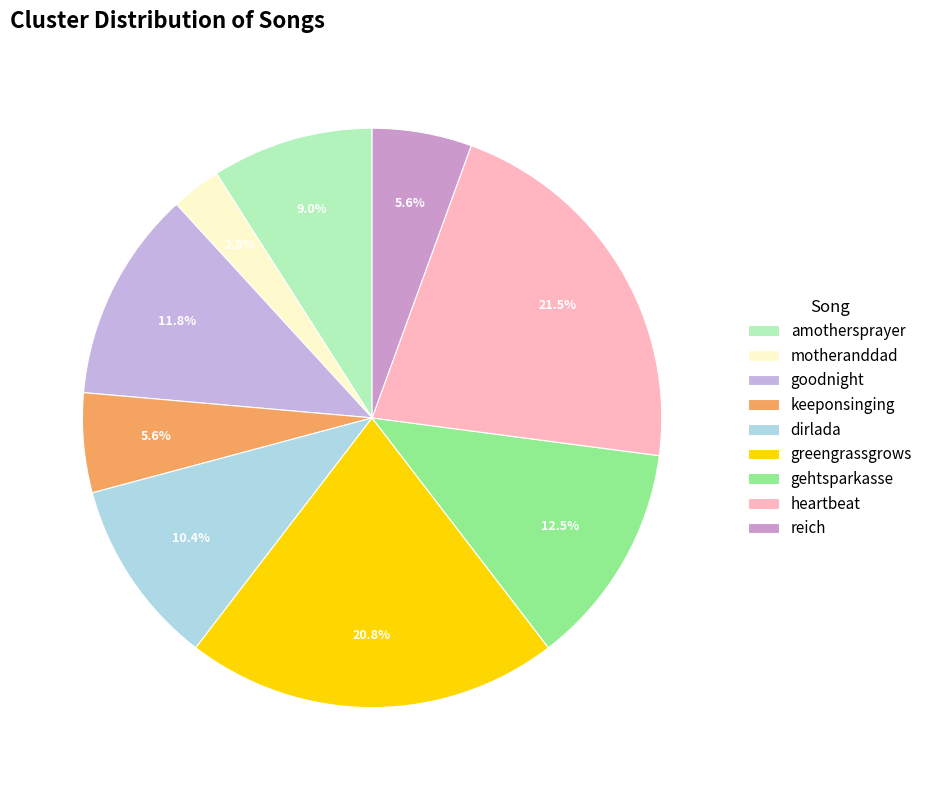

Which has a higher value, goodnight or heartbeat?

heartbeat